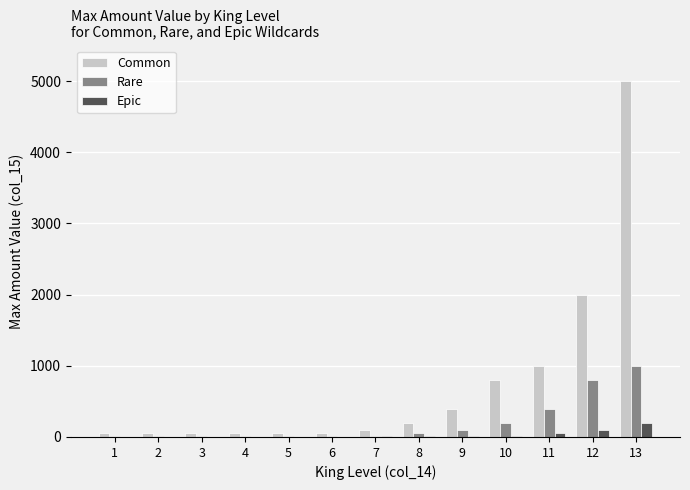

At which label is Common closest to 2525?

12